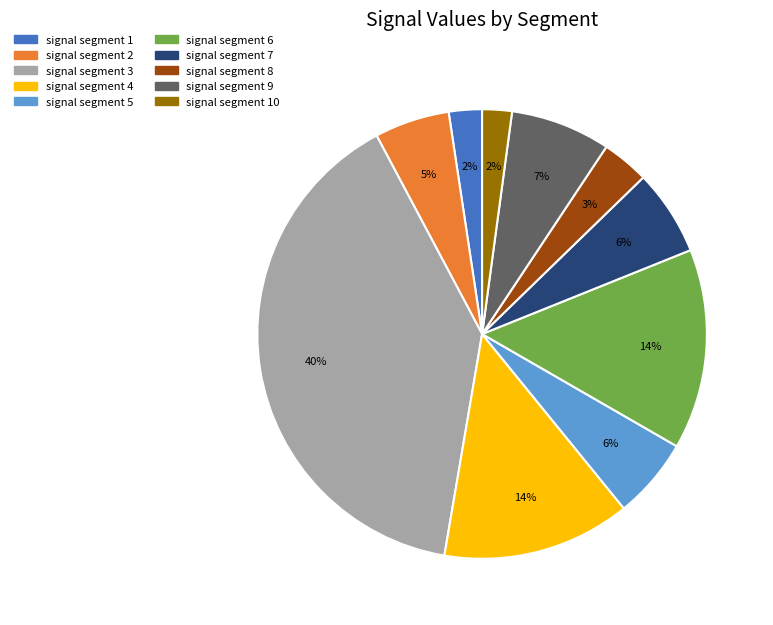

To the nearest percent, what is the difference between the signal segment 10 and signal segment 5 slice percentages?

4%